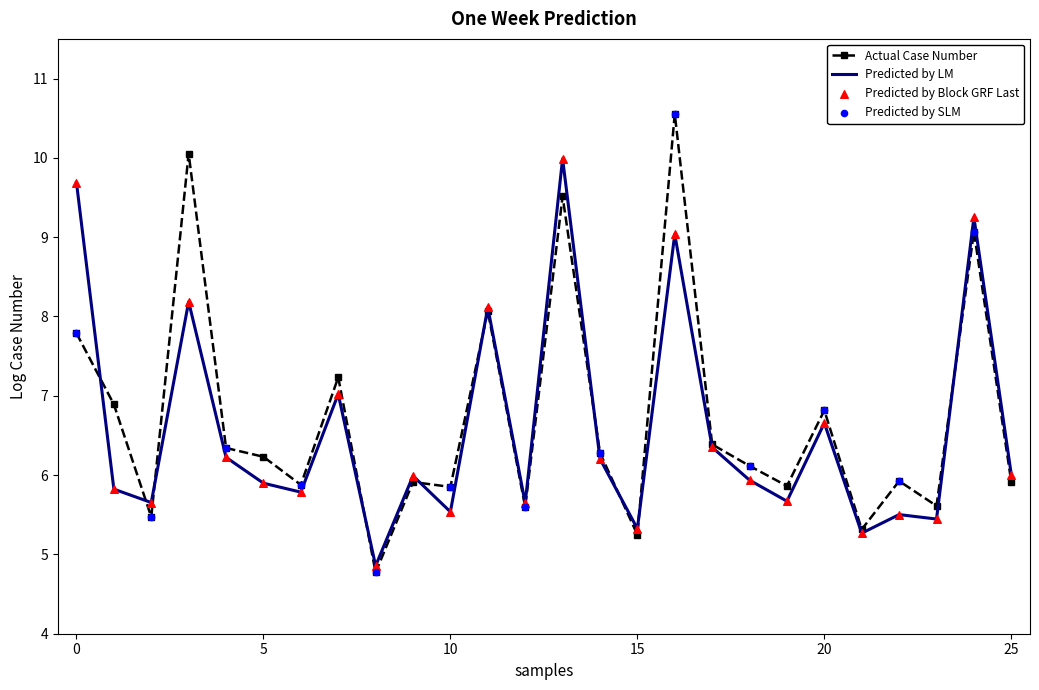

What is the maximum value shown in the chart?

10.6